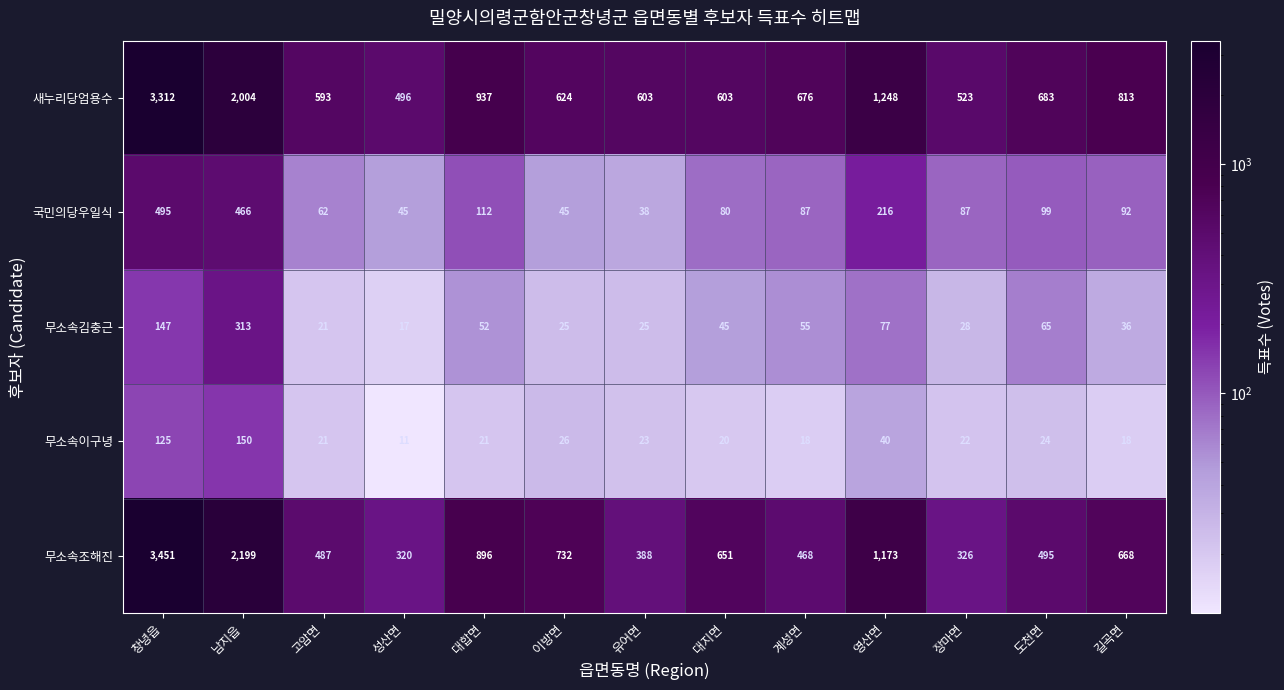

What is the sum of the 무소속조해진 values at 창녕읍 and 장마면?

3777